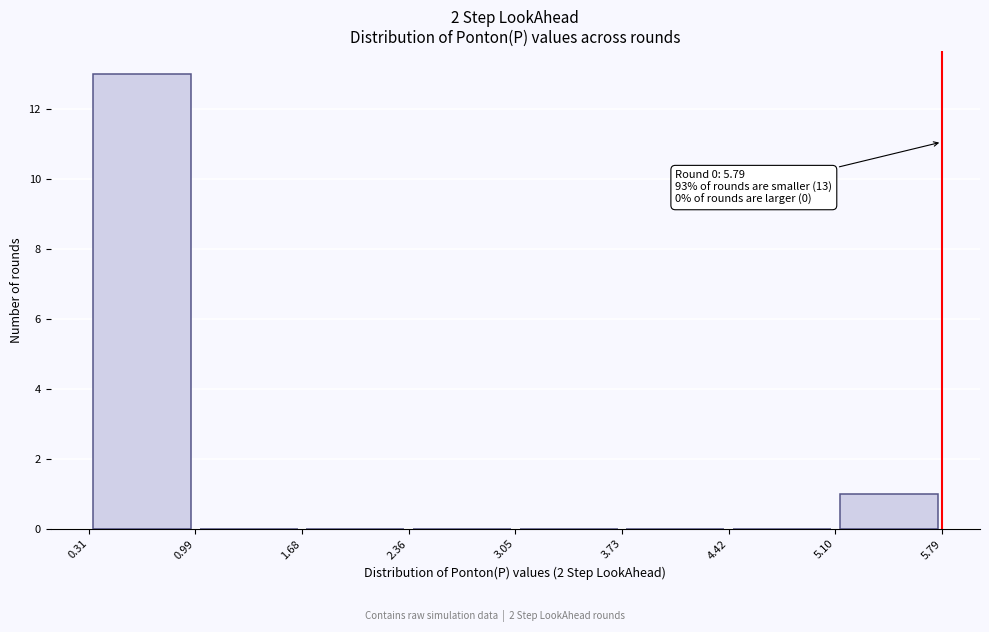

Over which range of the x-axis is the bar tallest?

0.31 to 0.99